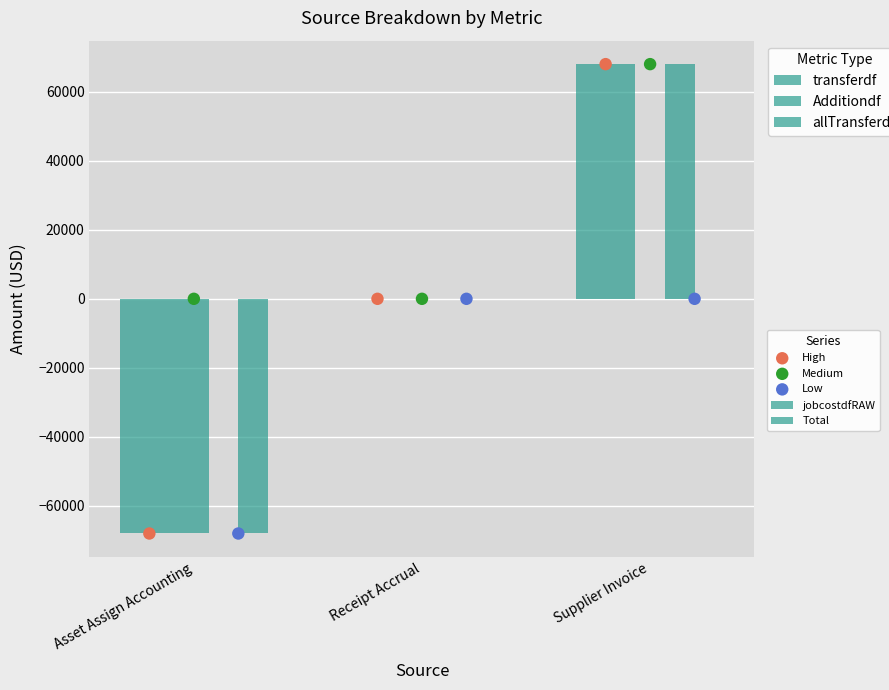

What is the total value across all series at Supplier Invoice?

203993.2